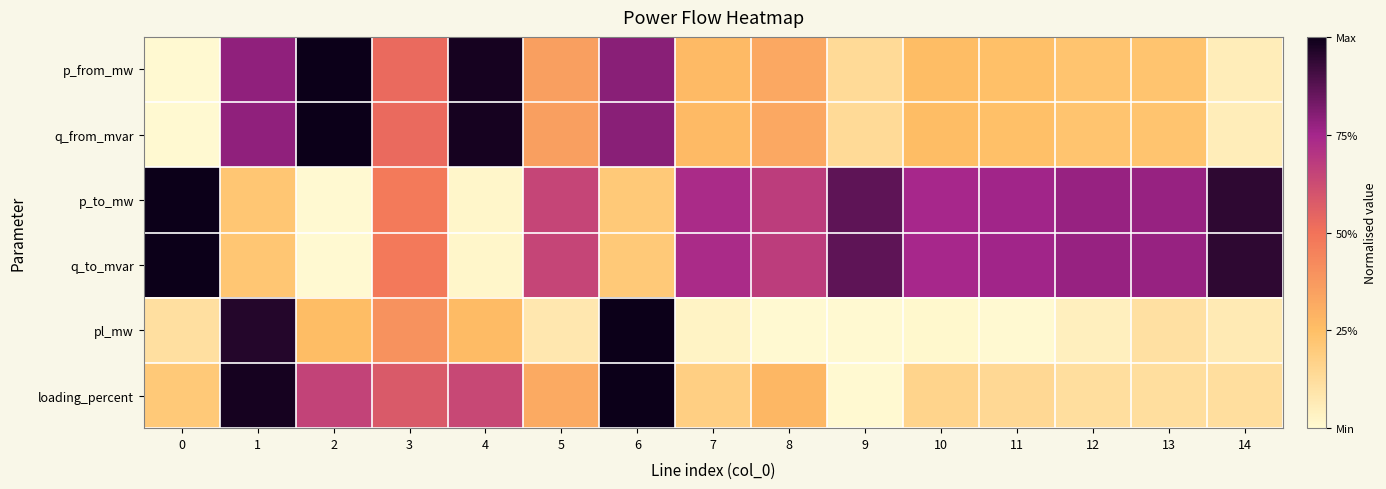

What is the spread (max minus min) of values at 9?

0.9